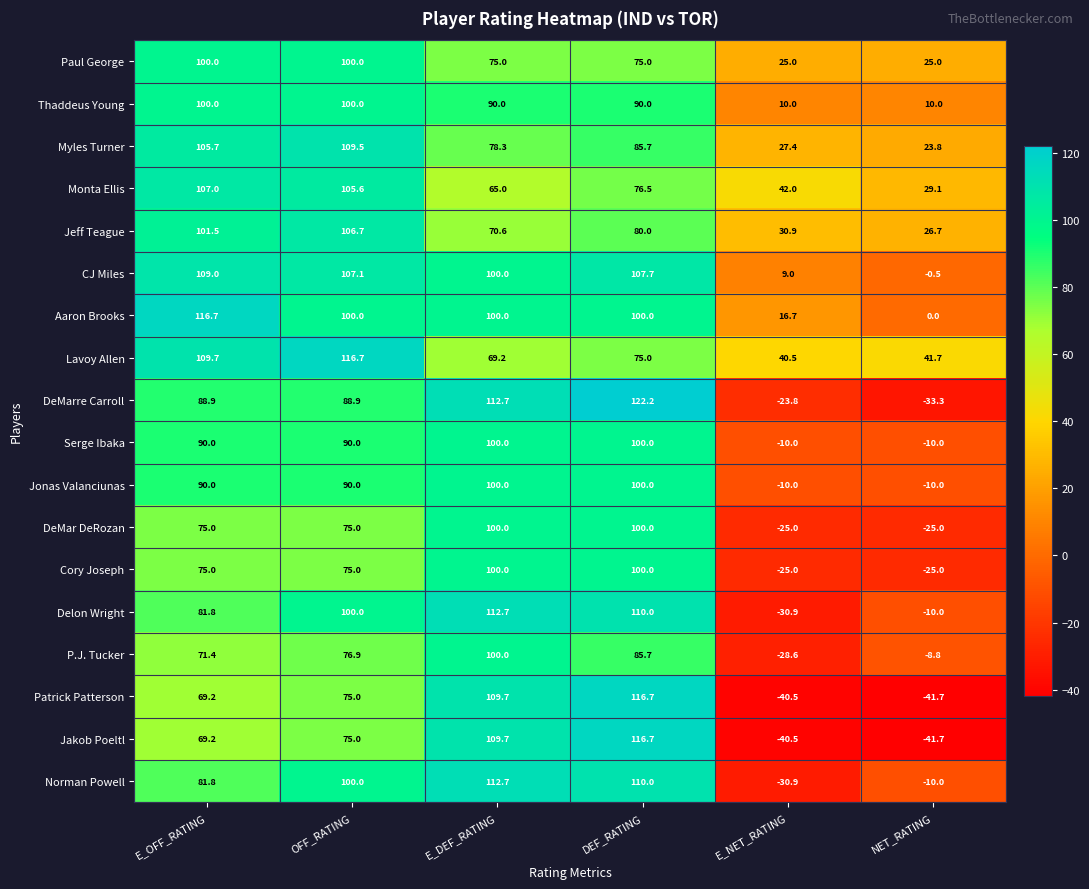

At which category is the sum across all series the highest?

DEF_RATING